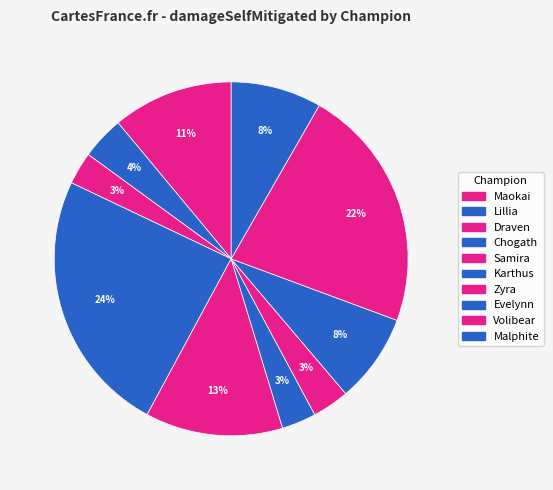

What percentage is NOT represented by Samira?

87.4%